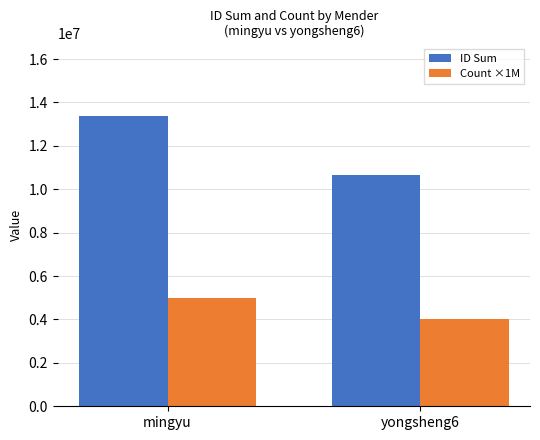

At yongsheng6, list the series in order from largest to smallest.

ID Sum, Count ×1M